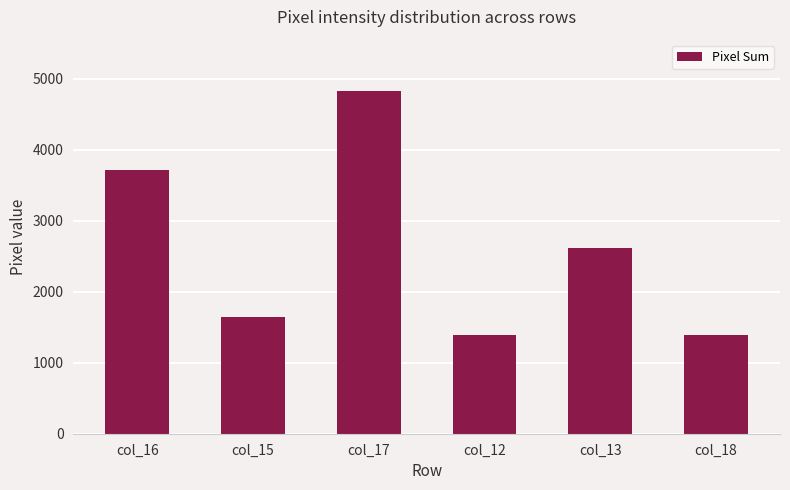

What is the label of the 2nd bar from the right?

col_13